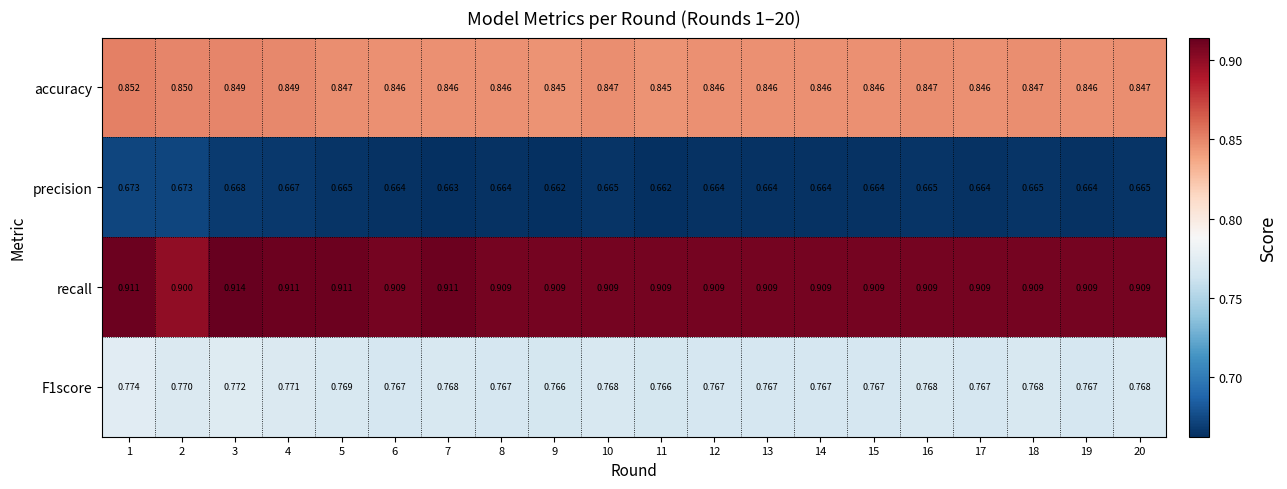

At 13, list the series in order from largest to smallest.

recall, accuracy, F1score, precision